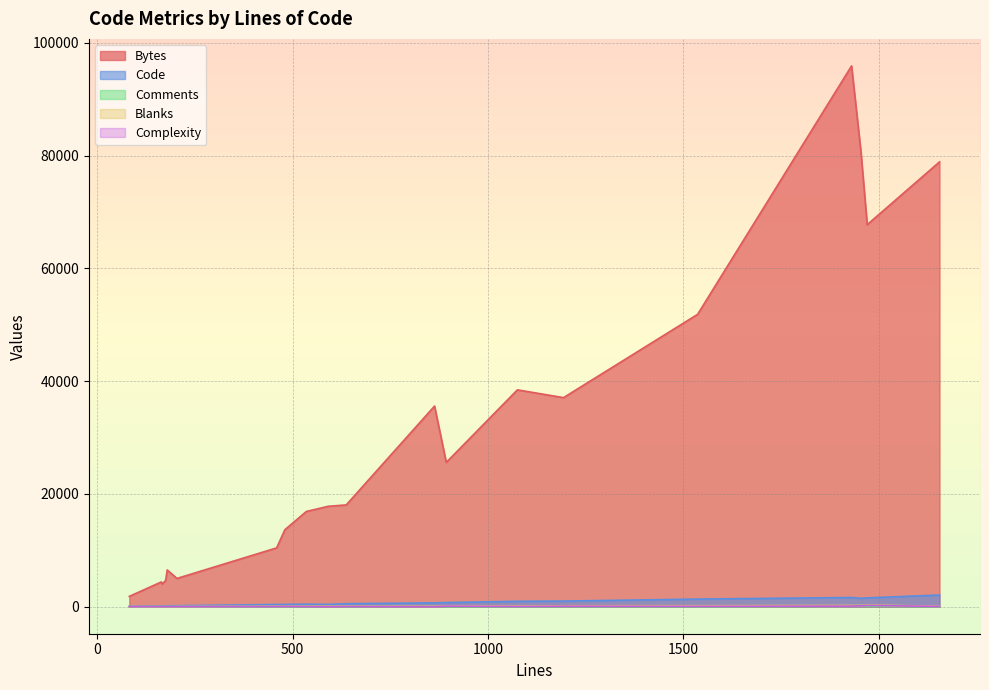

What is the difference between the Complexity values at 204 and 1075?

24